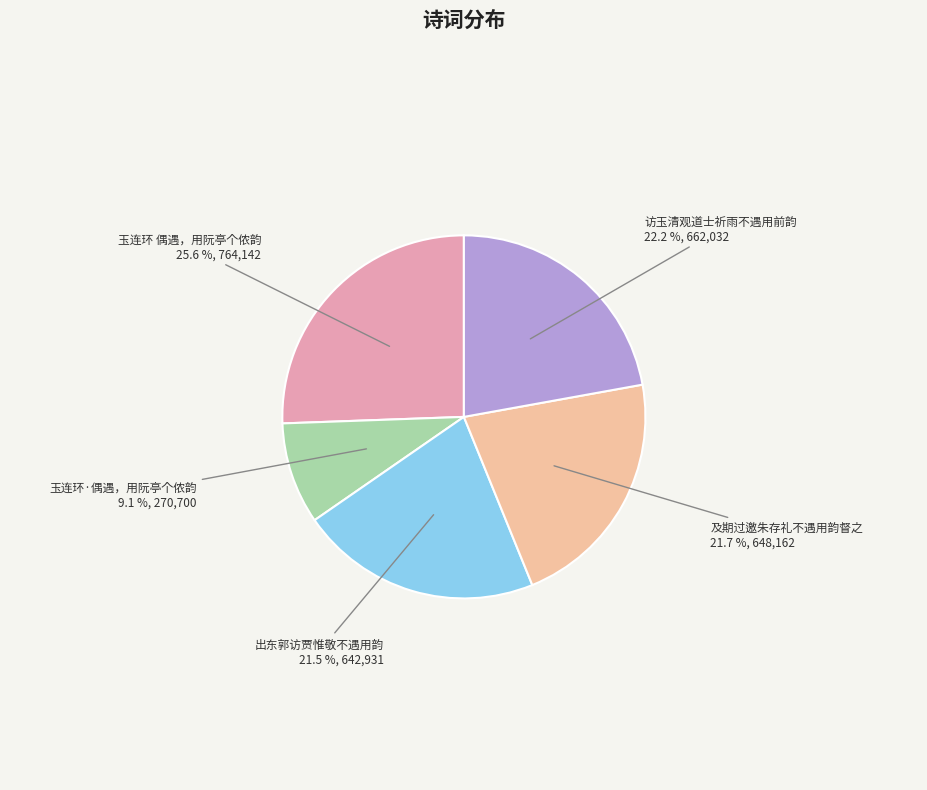

True or false: 及期过邀朱存礼不遇用韵督之 accounts for 11% of the total.

False